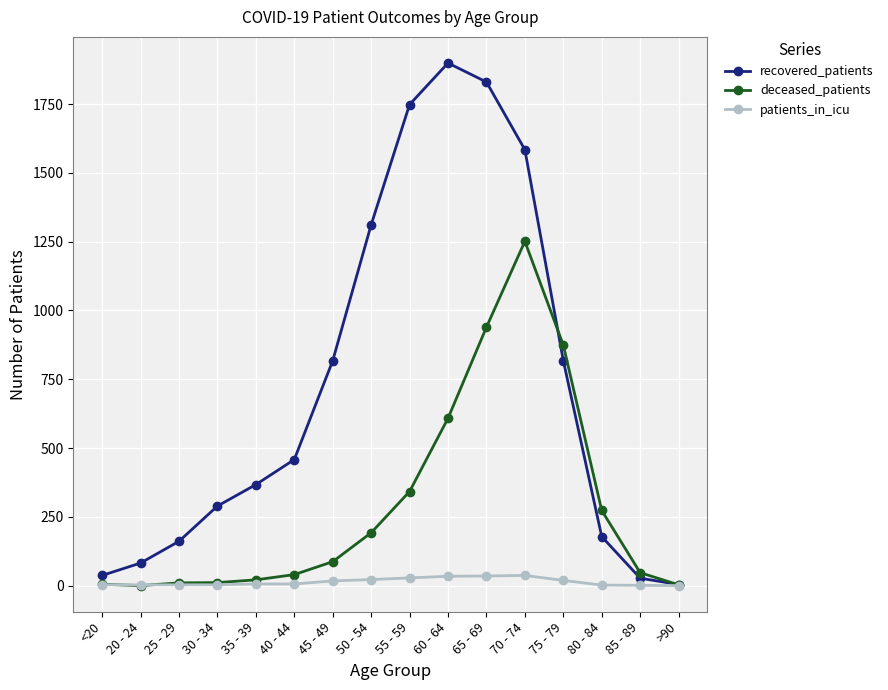

At which category does recovered_patients reach its first local peak?

60 - 64